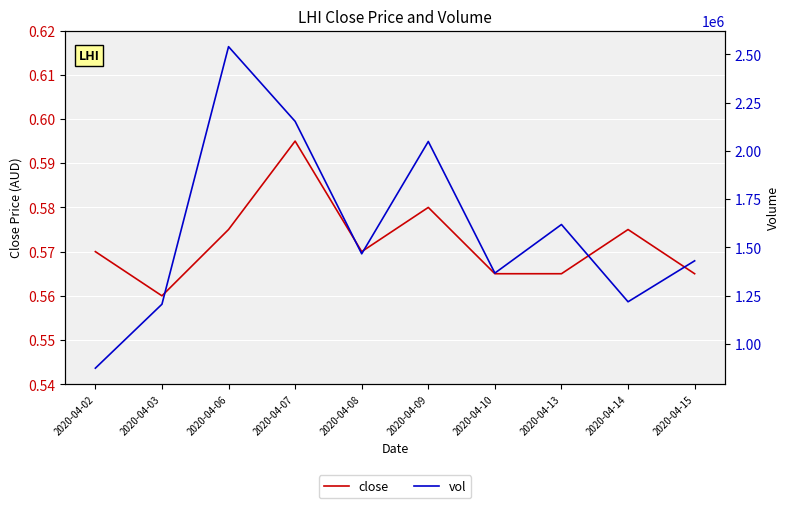

What is the spread (max minus min) of values at 2020-04-08?

1466299.4